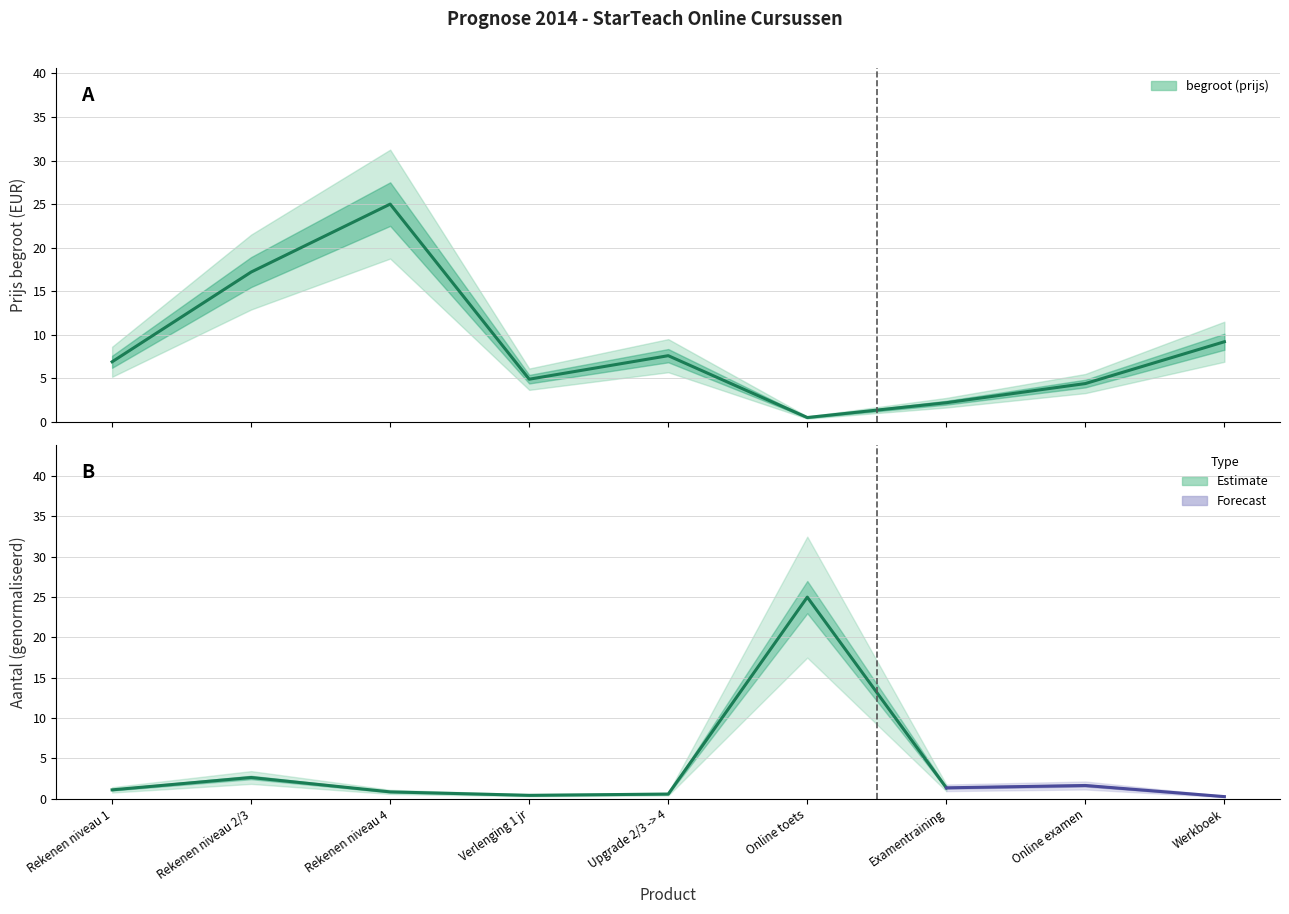

How many points are lower than both their immediate neighbors (excluding endpoints)?

2